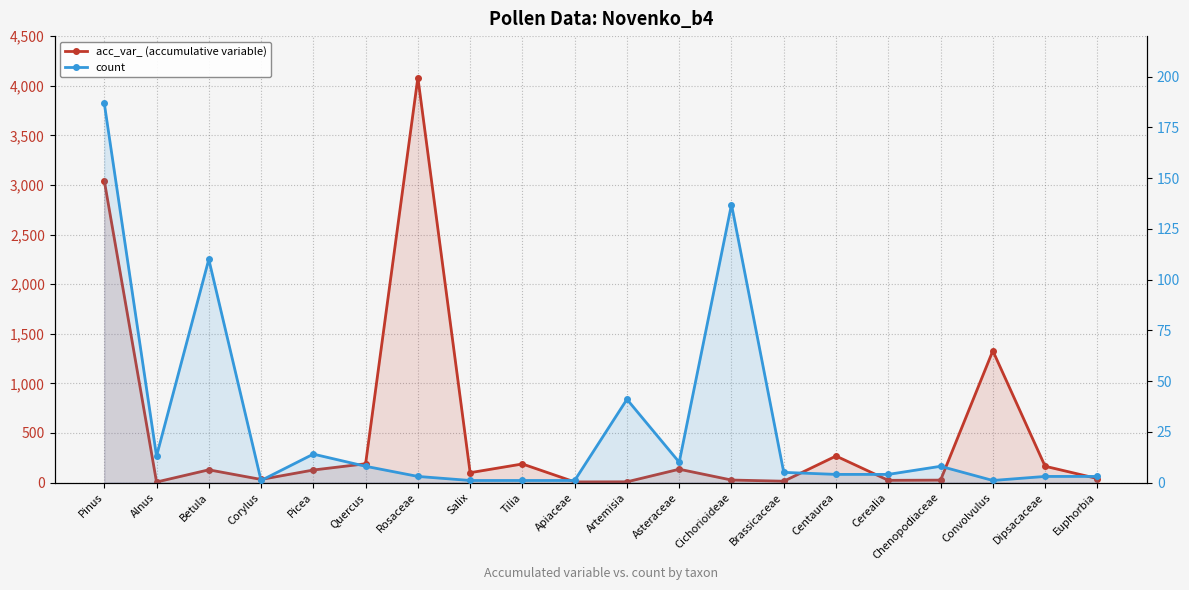

What is the value of the count point at the 3rd from the left?

110